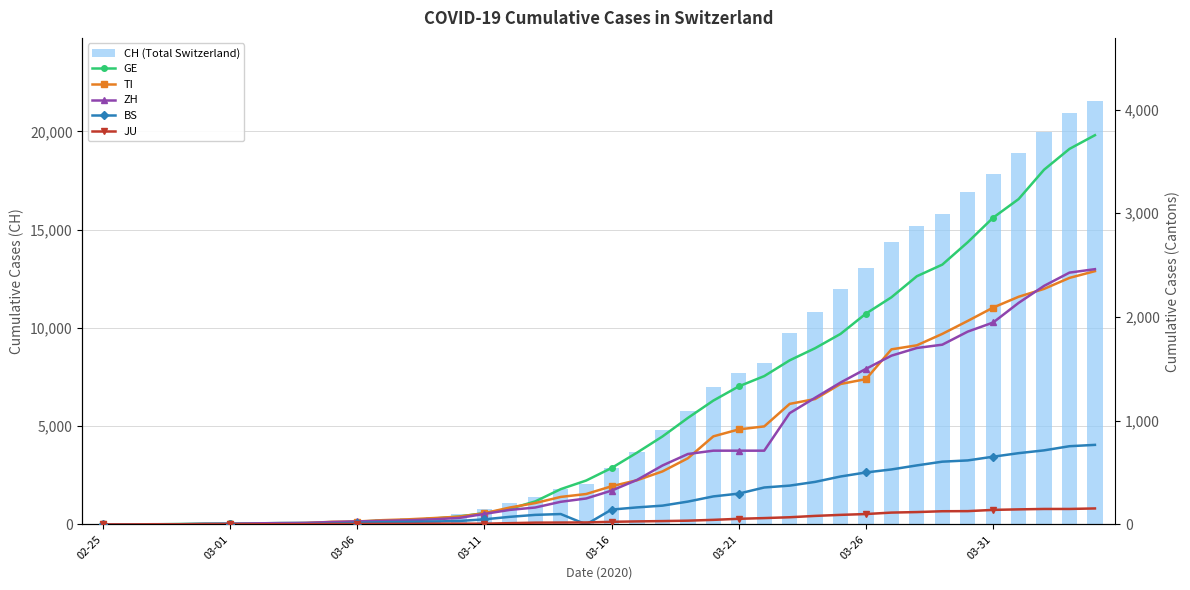

How many data points in TI are above 368?

19